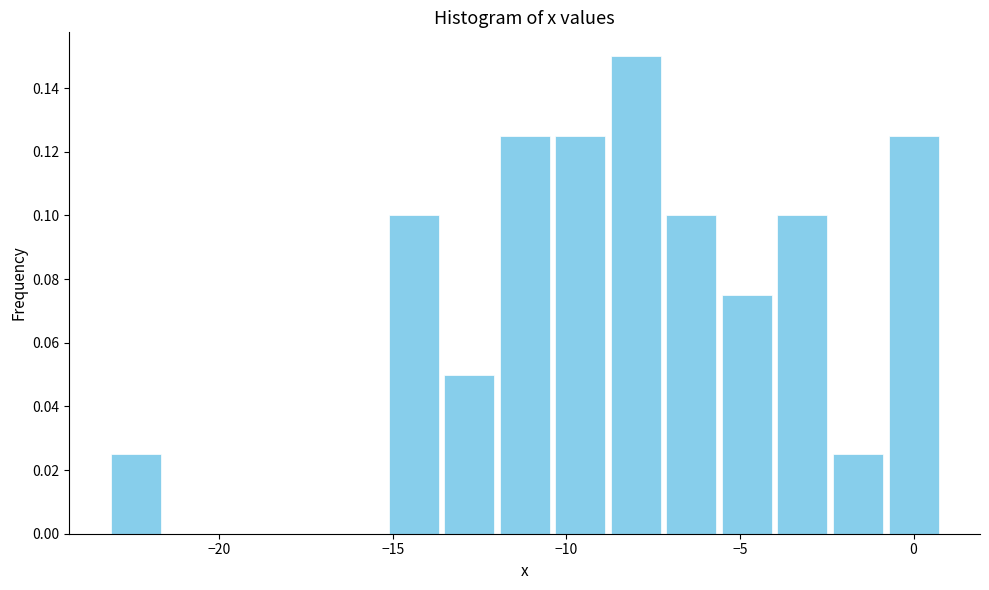

Read against the x-axis, roughly where is the centre of the tallest bar?

-8.0